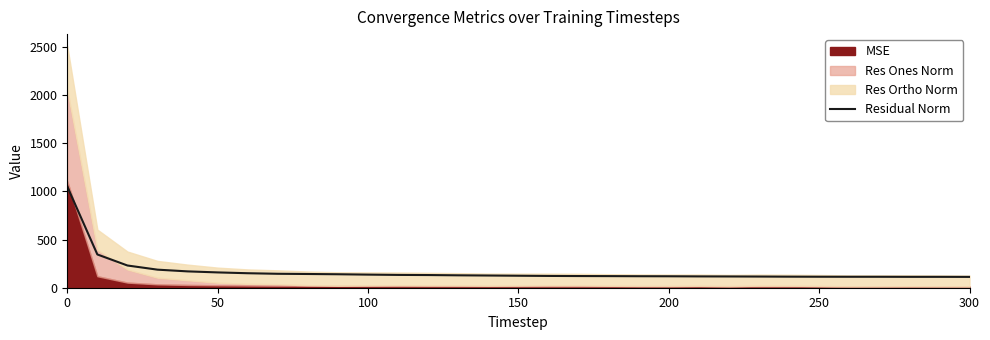

How many points are lower than both their immediate neighbors (excluding endpoints)?

1